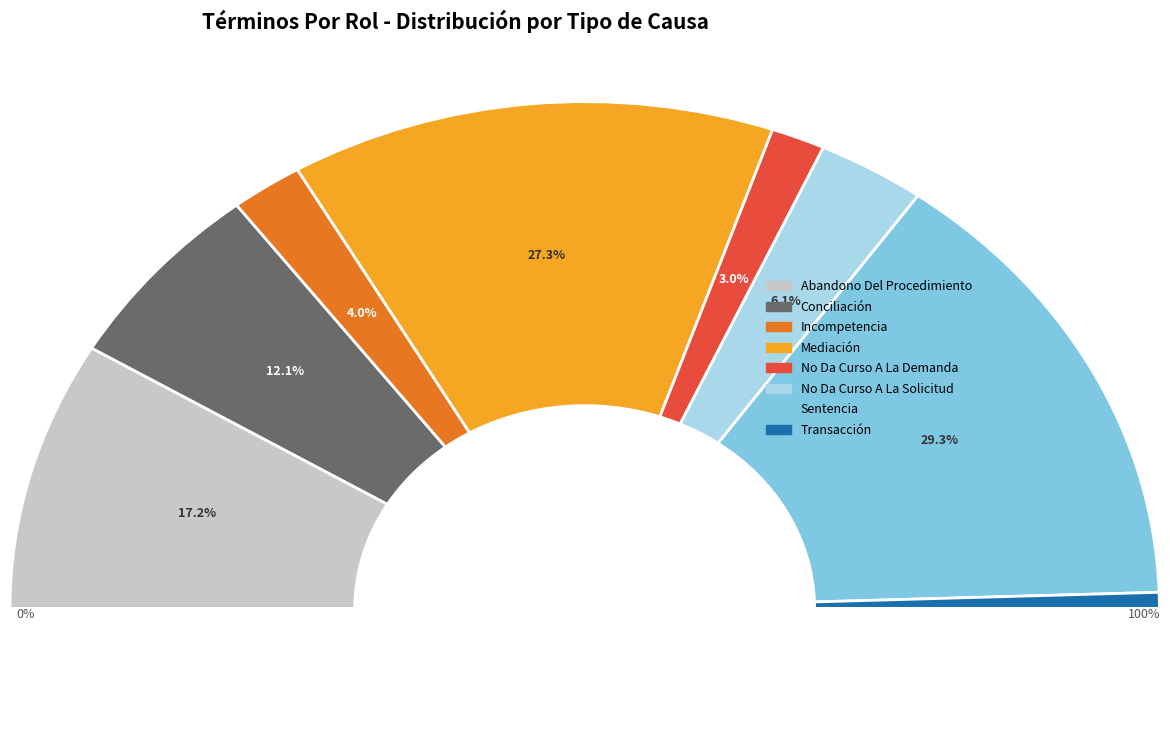

Is there a majority slice in this chart?

No